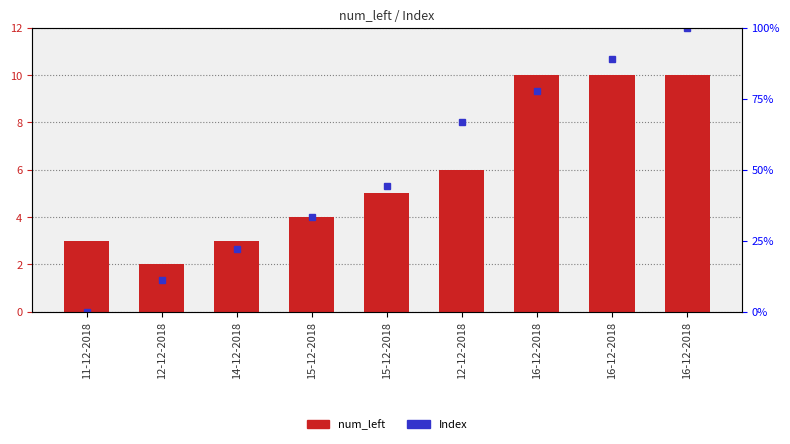

Which has a higher value, 15-12-2018 or 15-12-2018?

15-12-2018